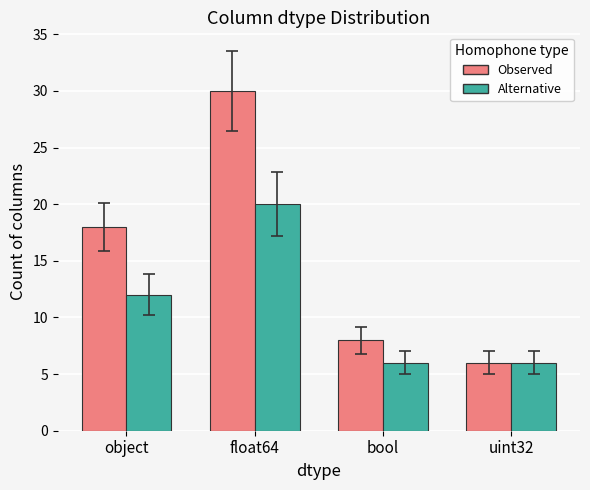

Reading left to right, what are all the values shown in this chart?

Observed: object=18	float64=30	bool=8	uint32=6
Alternative: object=12	float64=20	bool=6	uint32=6